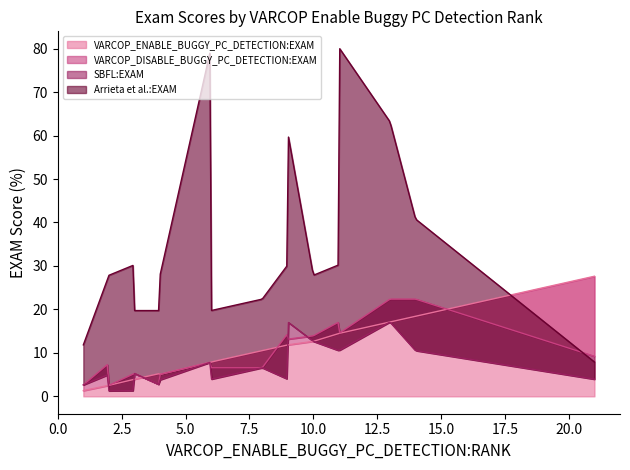

What is the smallest value displayed?

1.3